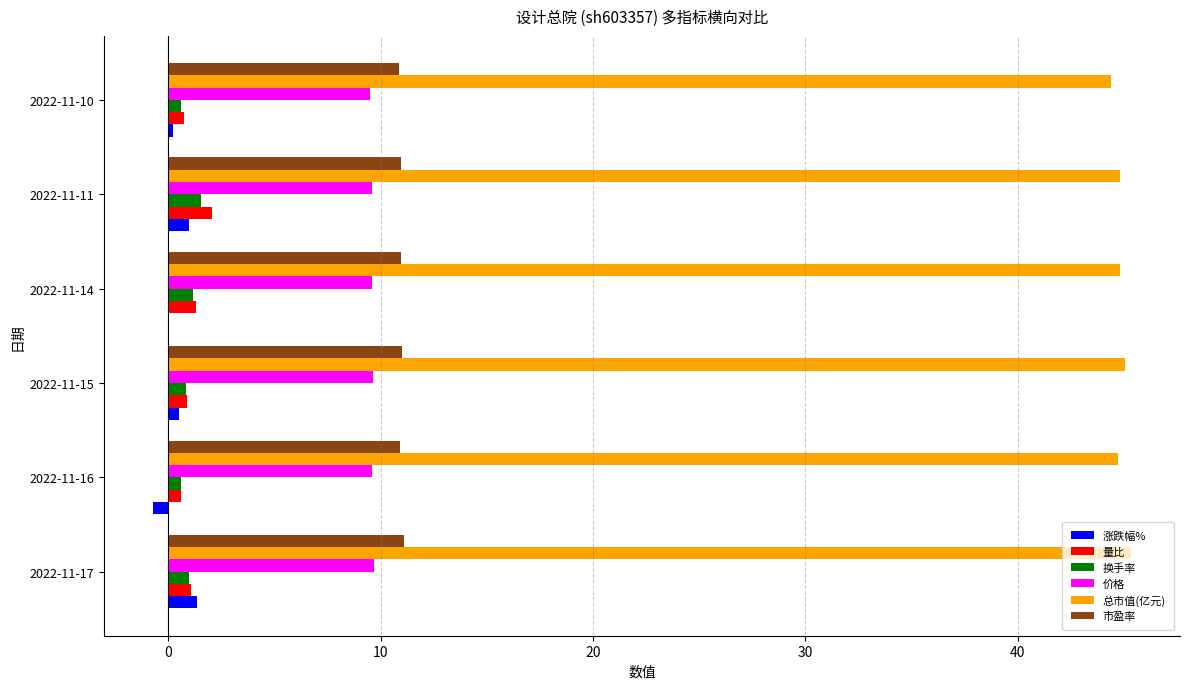

What is the maximum value for 涨跌幅%?

1.4